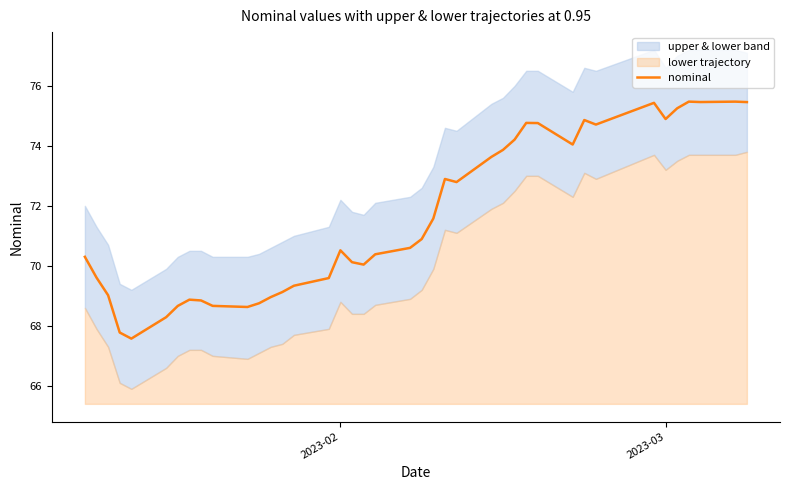

The value of nominal at 2023-02 is 124.1. True or false?

False